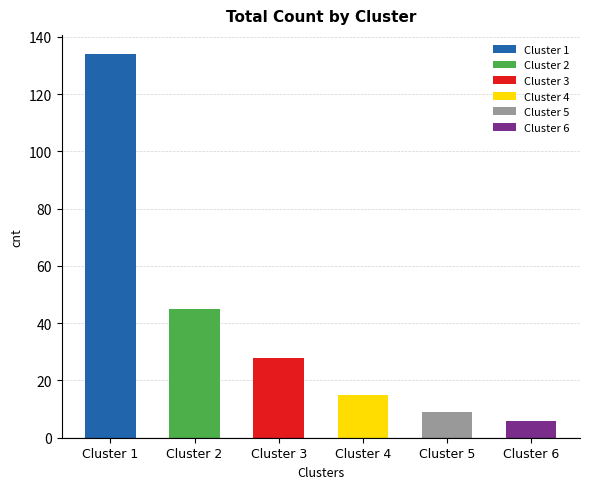

What is the difference between the maximum and minimum values?

128